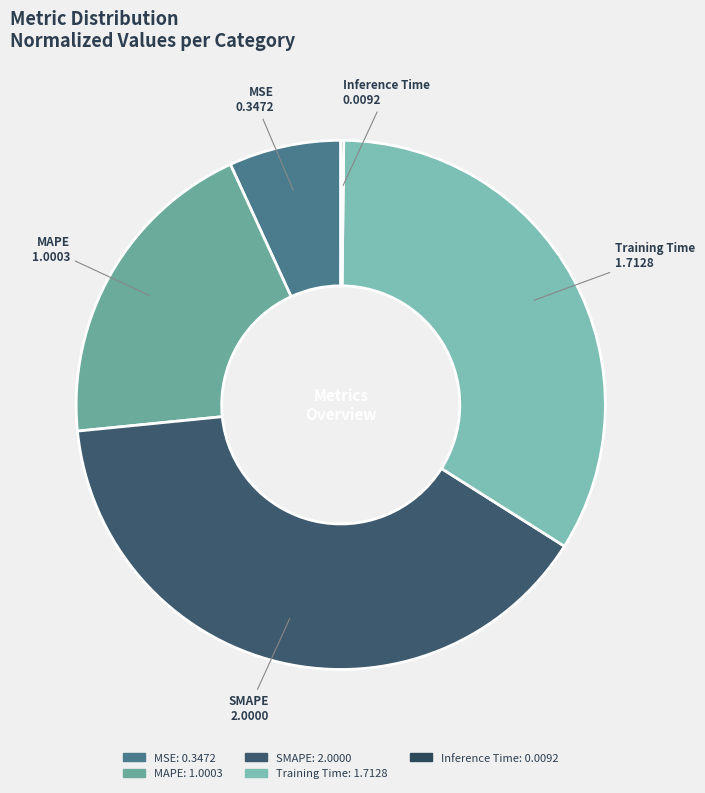

True or false: MAPE accounts for 6% of the total.

False